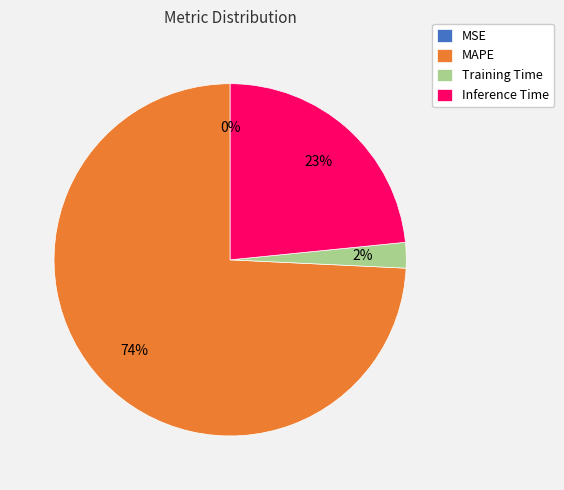

What is the largest slice in the pie chart?

MAPE